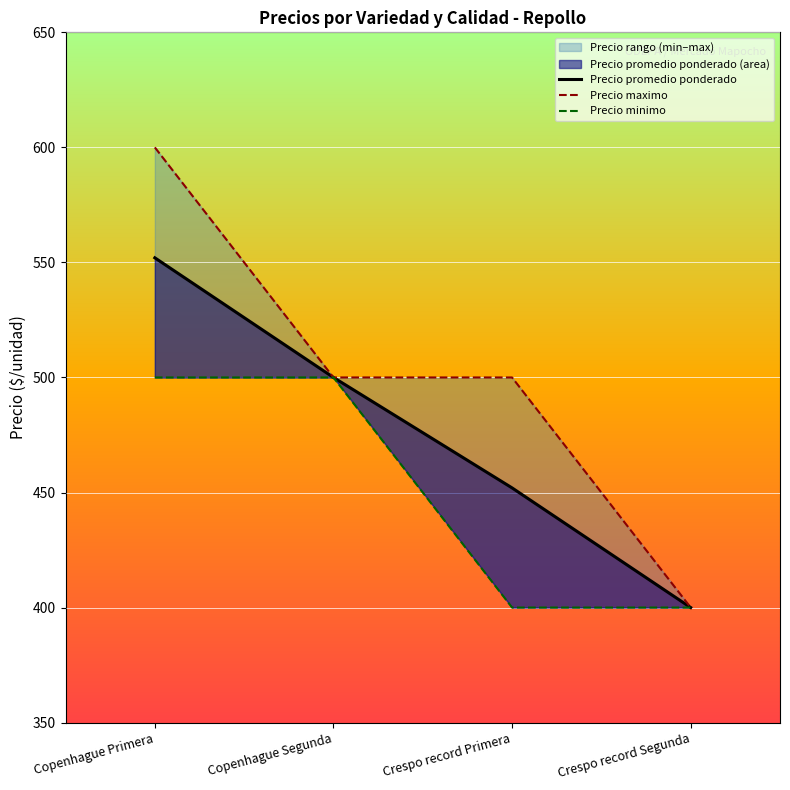

Which series has the largest total across all categories?

Precio maximo